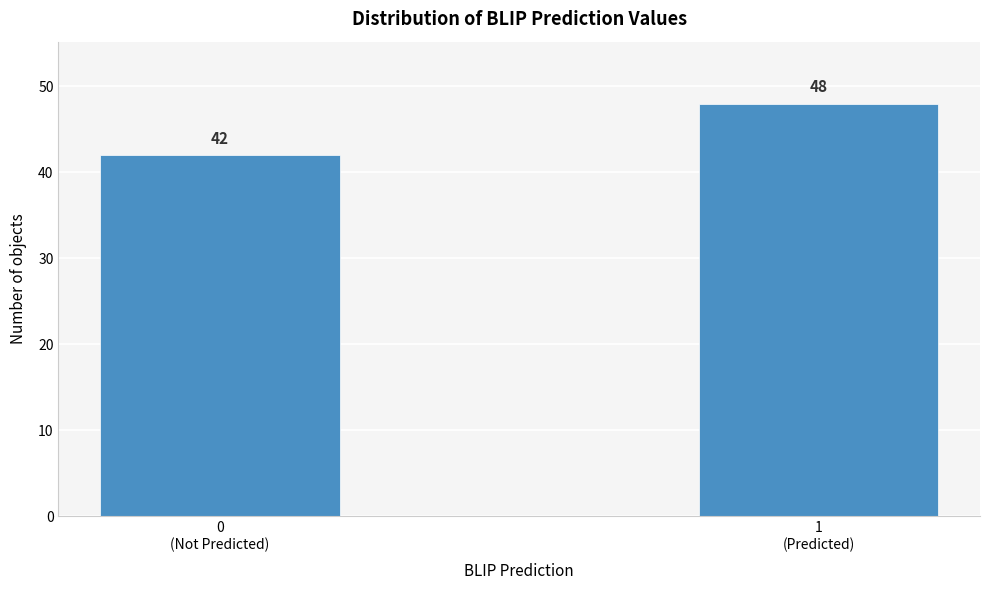

Reading left to right, extract all data points from this chart.

42	48